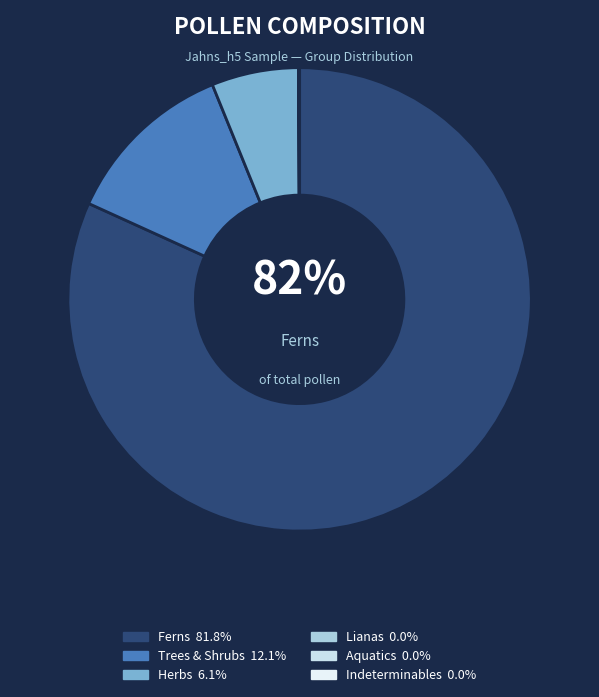

How many slices are in this pie chart?

6